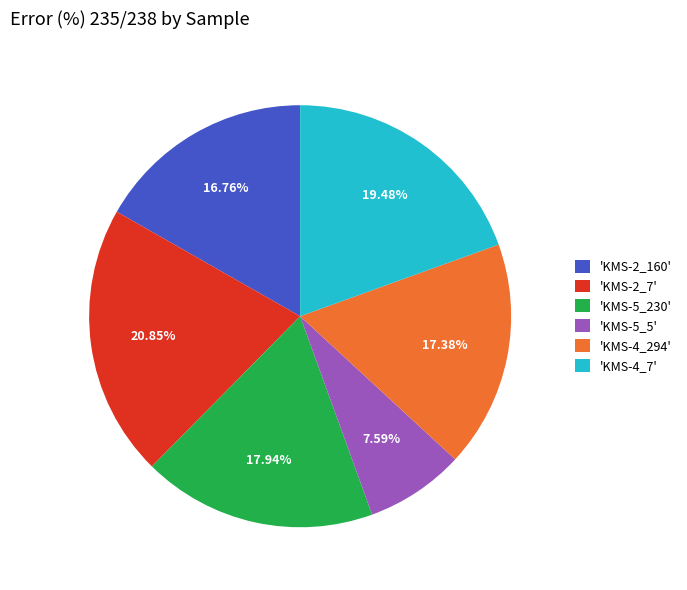

Is the sum of 'KMS-2_7' and 'KMS-4_294' greater than half?

No